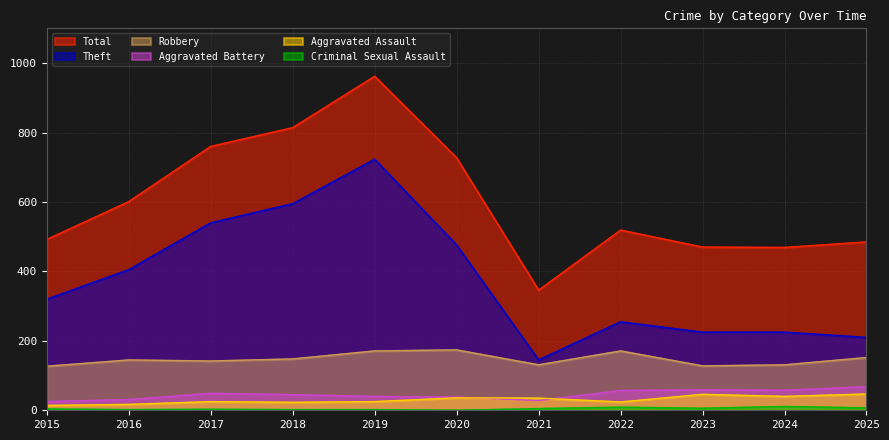

How many values in the Robbery series are below 145?

5